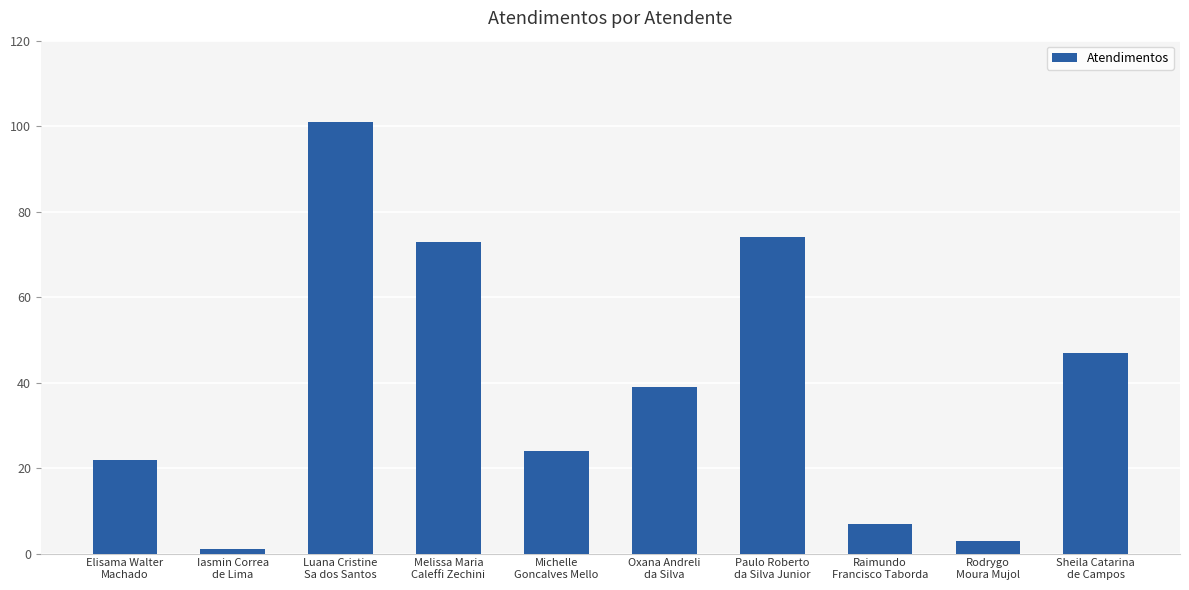

At which category does the chart reach its peak across all series?

Luana Cristine
Sa dos Santos